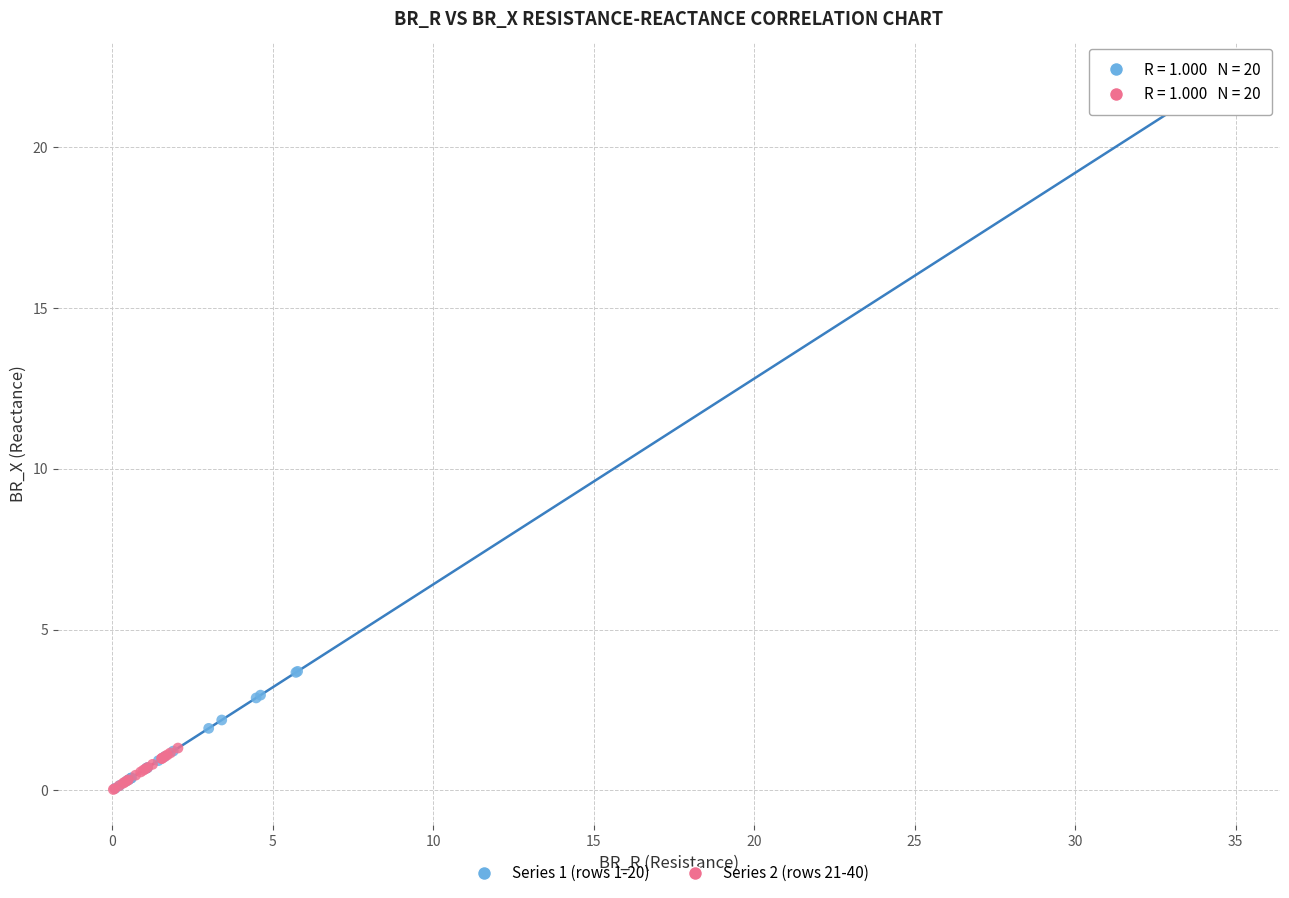

Which series has the largest Y range (max minus min)?

Series 1 (rows 1-20)